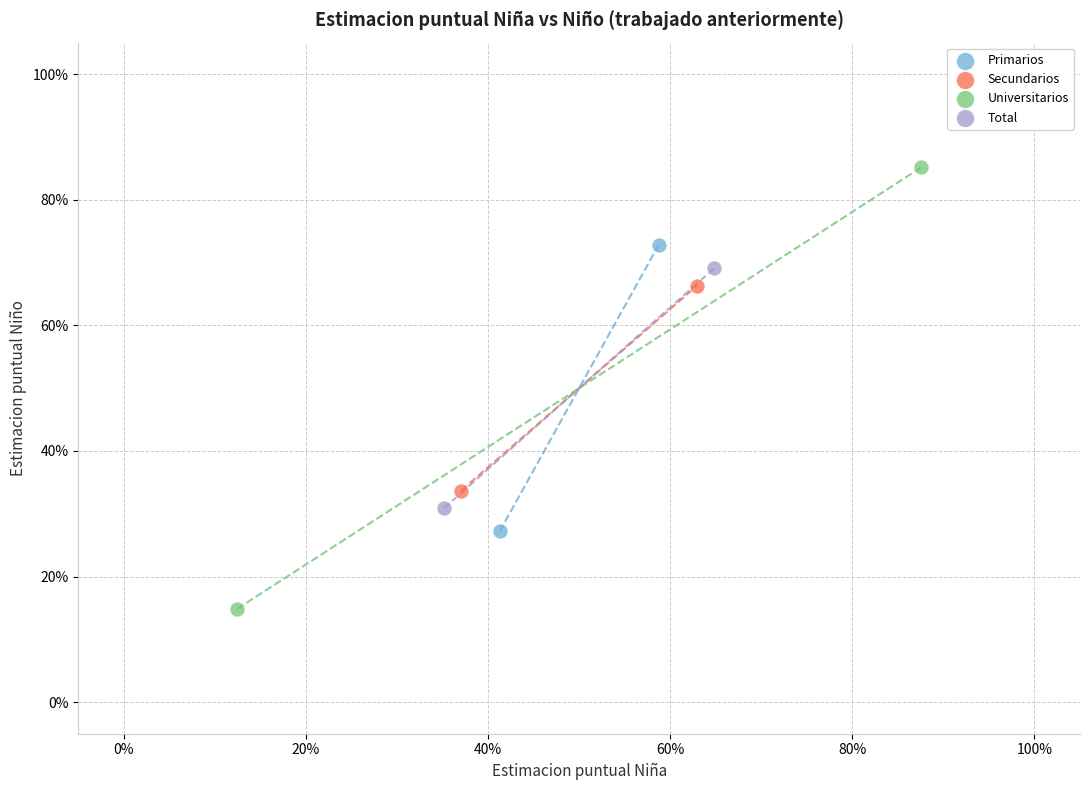

What are all the series names shown in the legend?

Primarios, Secundarios, Universitarios, Total